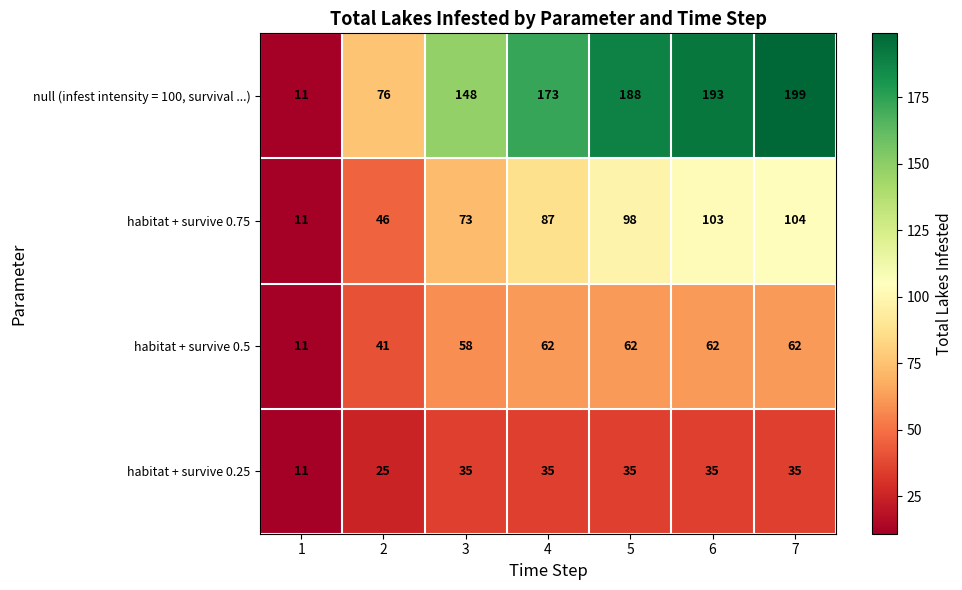

Between 1 and 6, which series saw the biggest shift?

null (infest intensity = 100, survival ...)